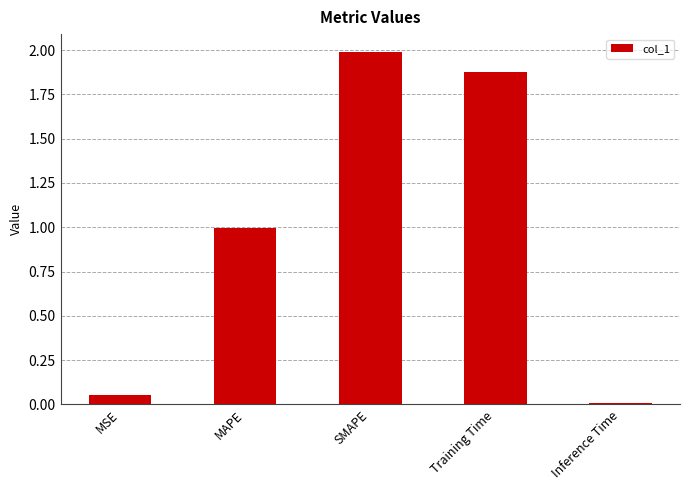

Rank the categories by value from highest to lowest.

SMAPE, Training Time, MAPE, MSE, Inference Time